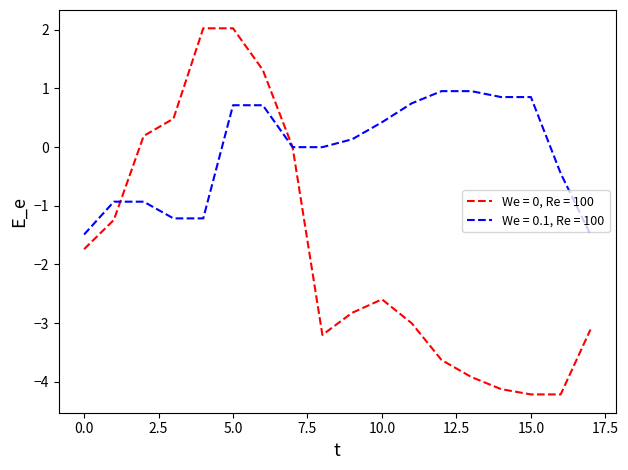

Rank the series by their average value, from lowest to highest.

We = 0, Re = 100, We = 0.1, Re = 100